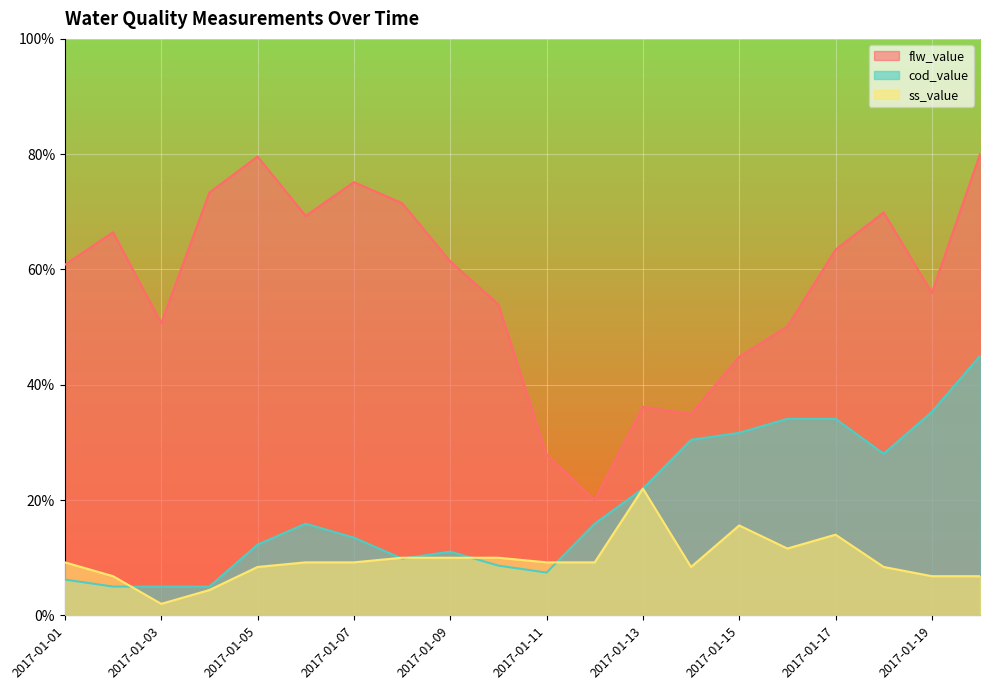

True or false: cod_value and flw_value intersect in this chart.

False